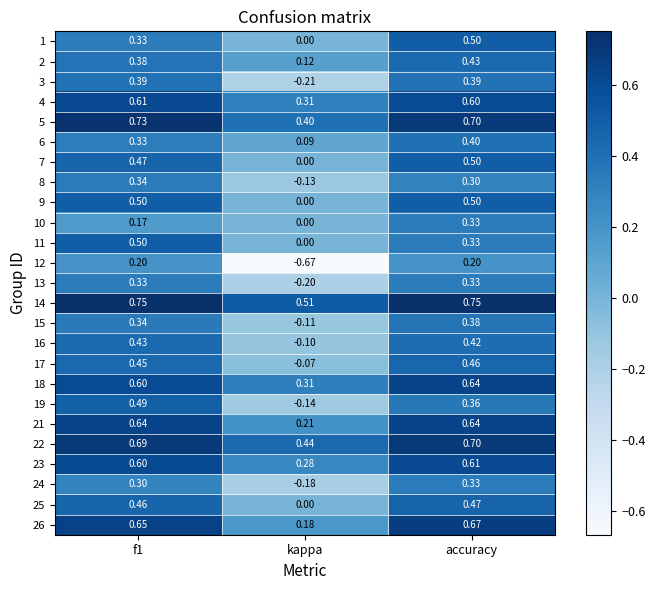

What is the spread (max minus min) of values at f1?

0.6